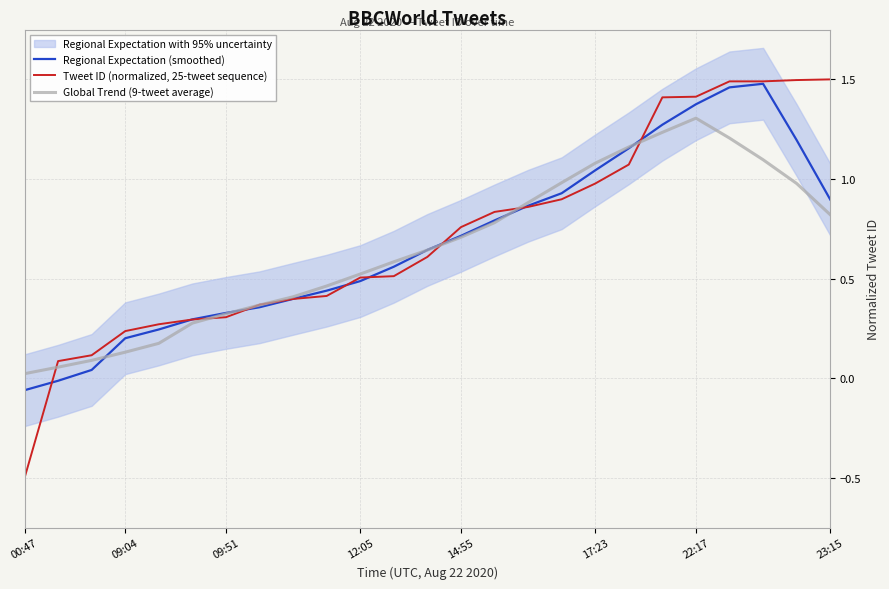

Count the number of categories in the chart.

25